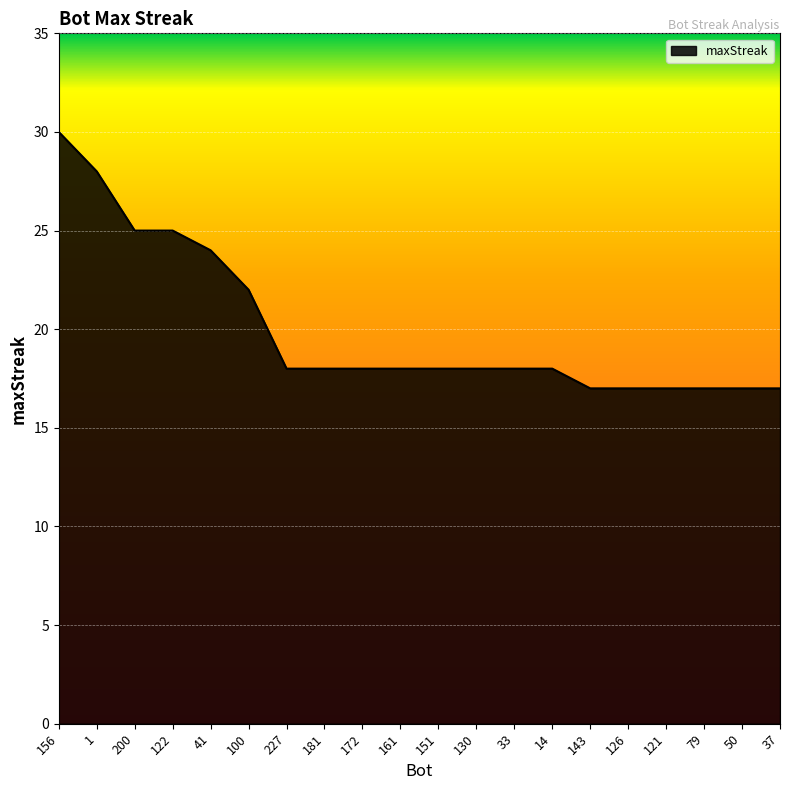

What position from the left is 1?

2